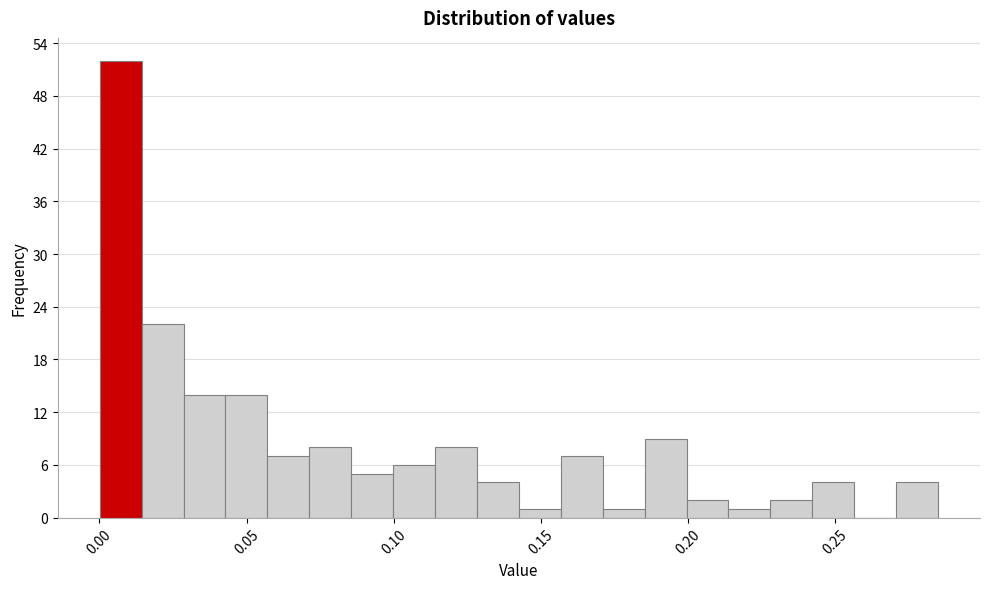

Around what value on the x-axis is the tallest bar? Give the approximate position of its centre, as read against the axis.

0.005